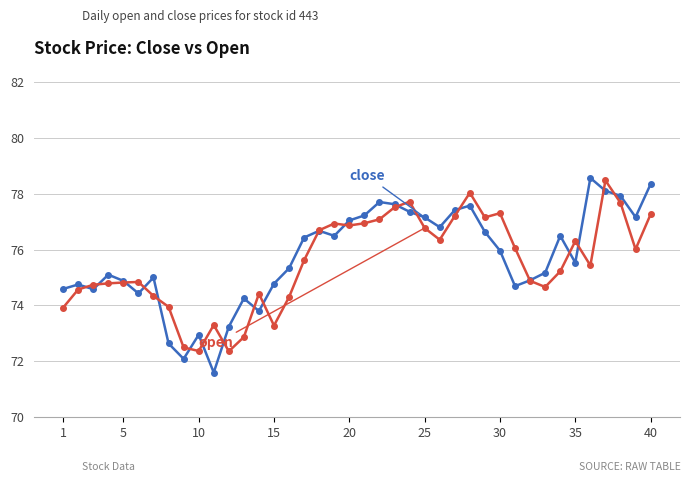

What is the smallest value displayed?

71.6